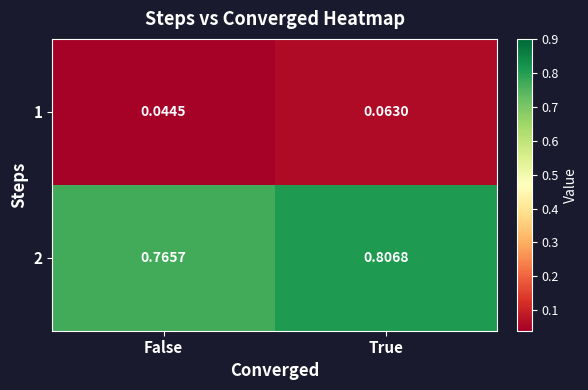

At how many categories does at least one series exceed 0?

2